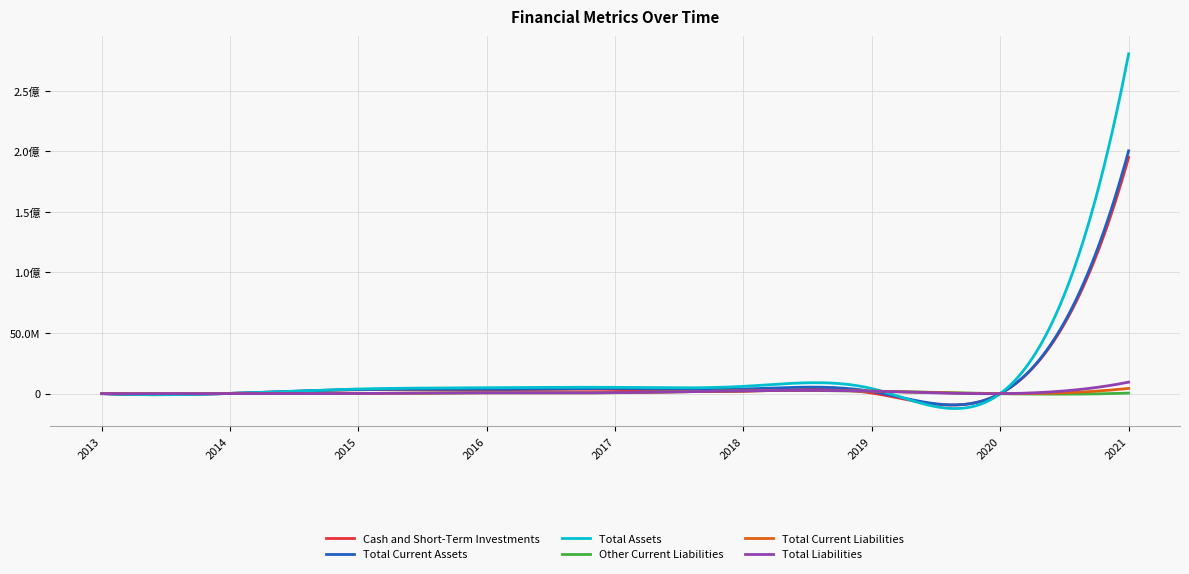

Does the chart display data point markers on the line(s)?

No